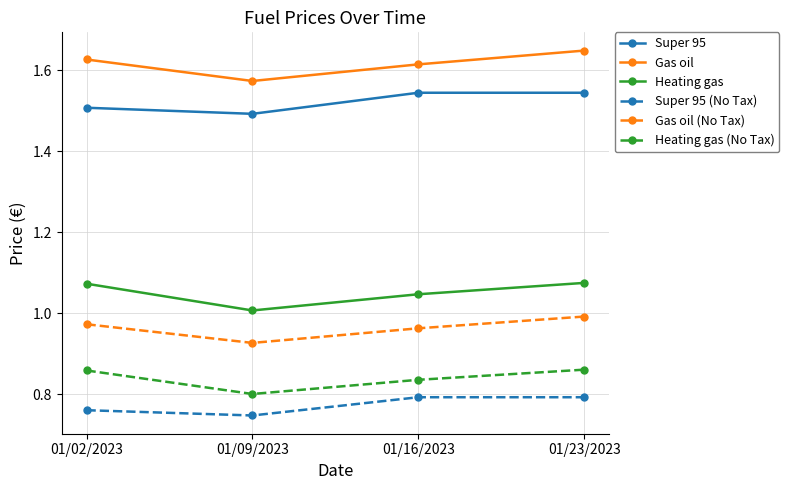

True or false: Gas oil (No Tax) and Heating gas (No Tax) cross at least once.

False